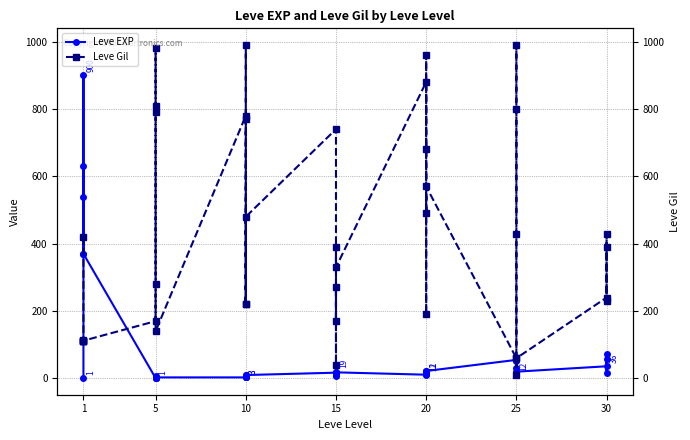

How many series are shown in this chart?

2